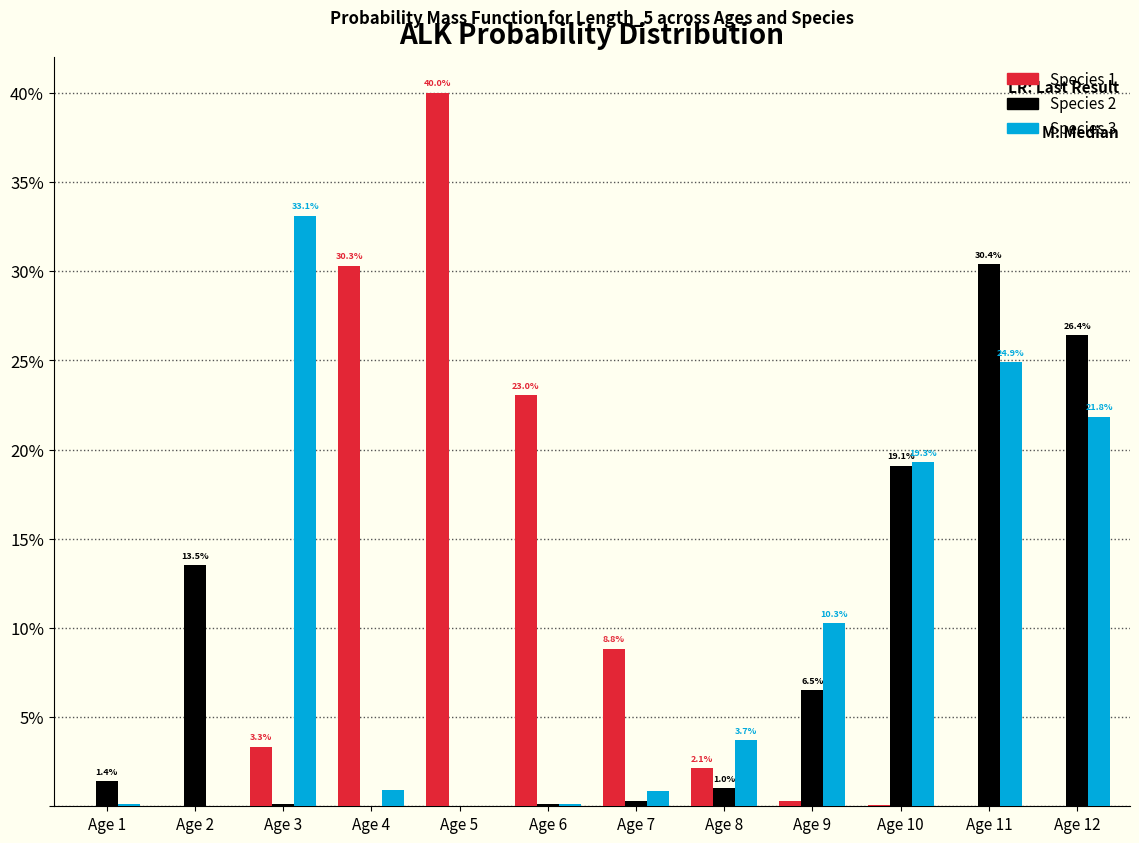

Which category has the highest value across all series?

Age 5